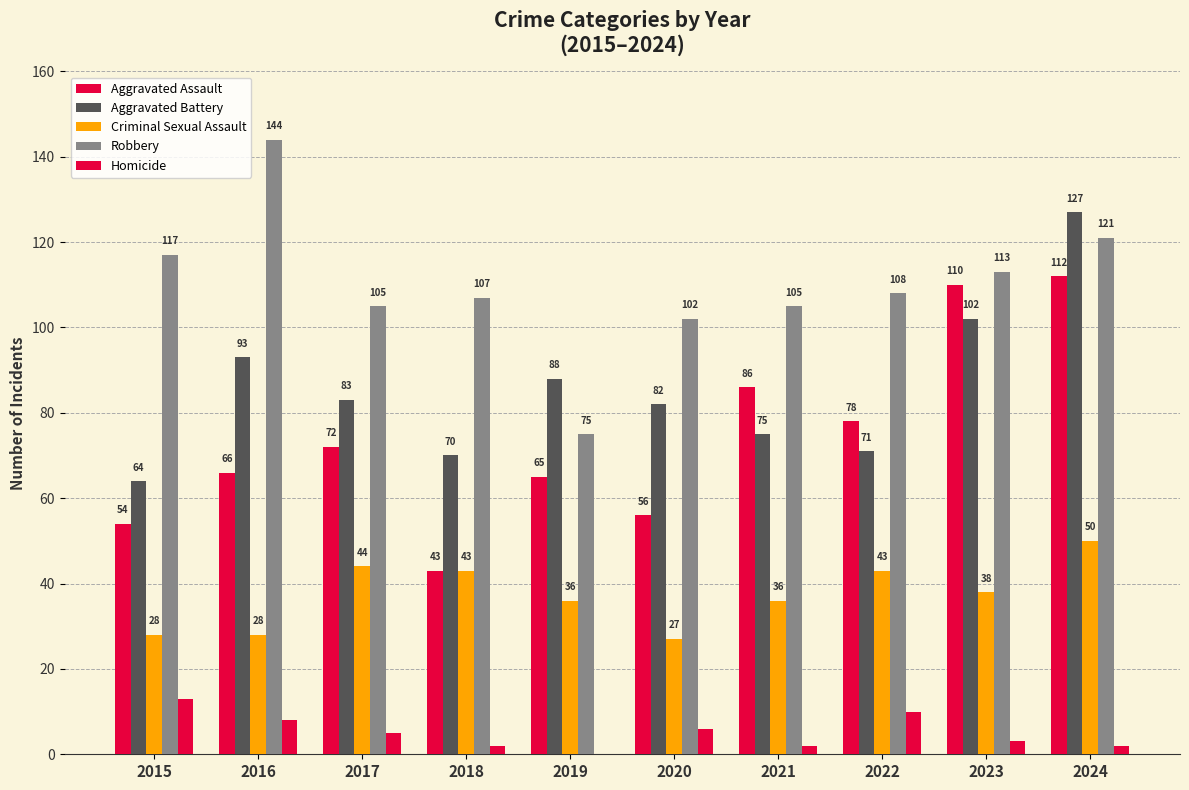

At how many categories does at least one series exceed 127?

1